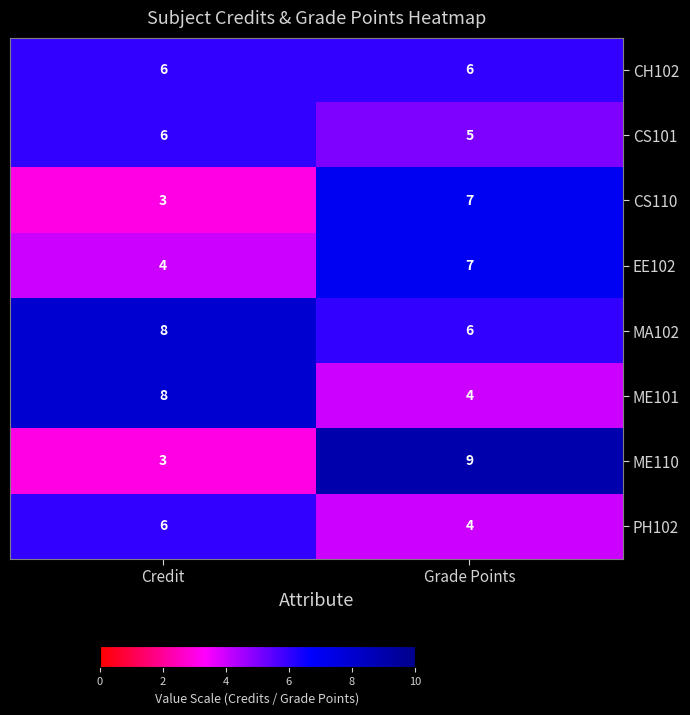

What is the total value across all series at Grade Points?

48